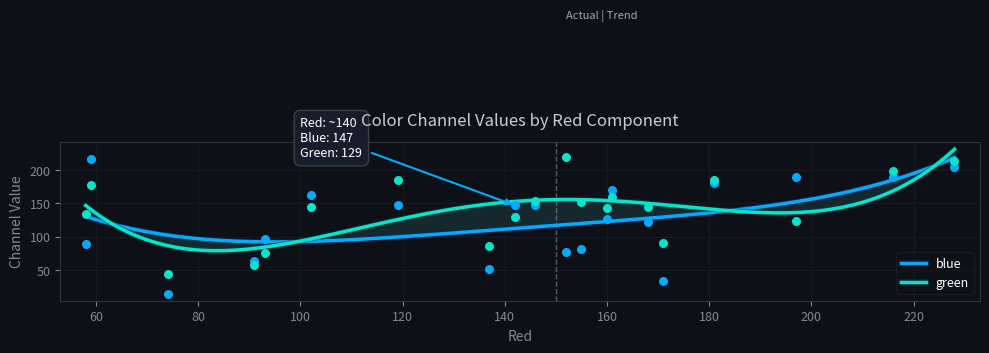

What are all the series names shown in the legend?

blue, green